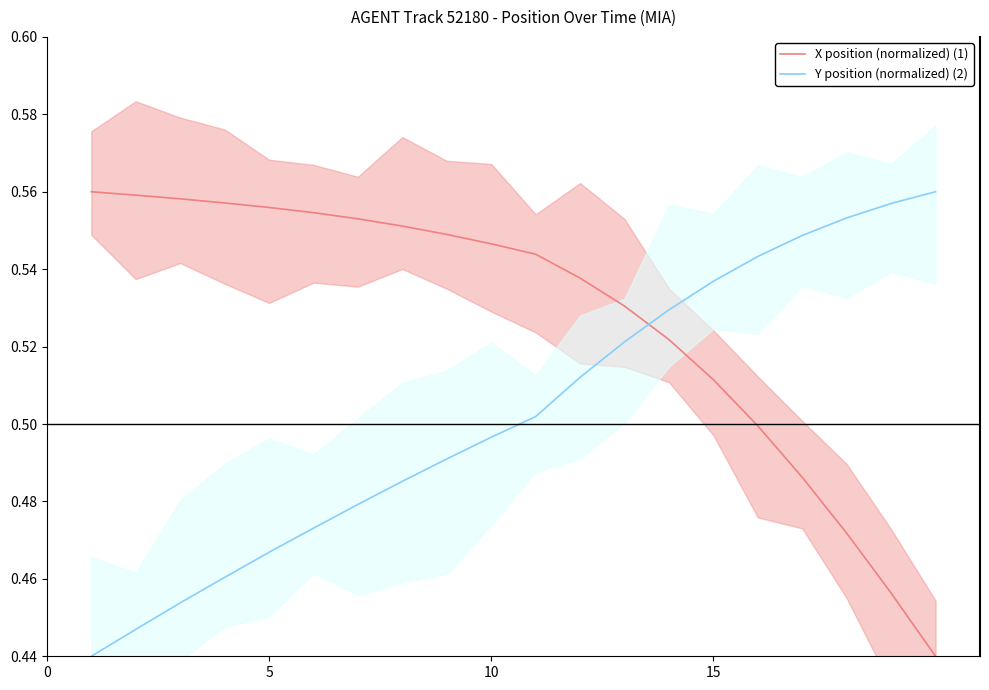

True or false: Y position (normalized) (2) and X position (normalized) (1) cross at least once.

True